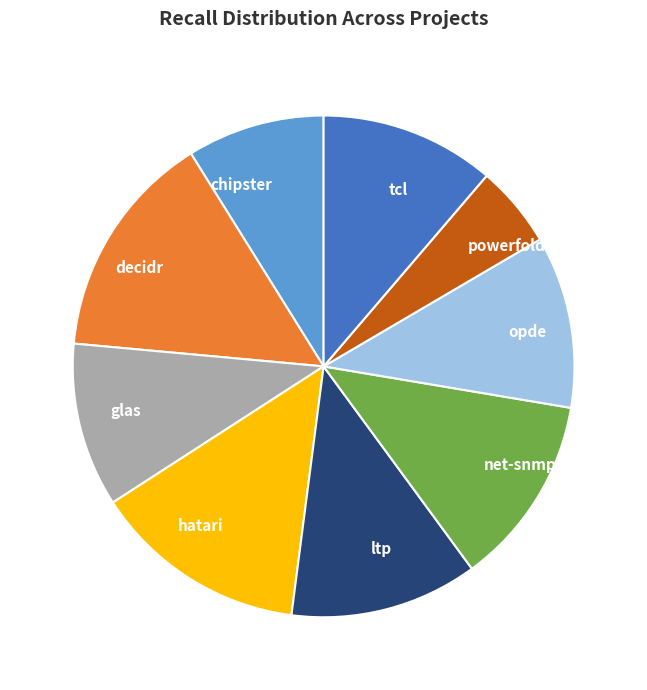

Is the sum of ltp and hatari greater than half?

No